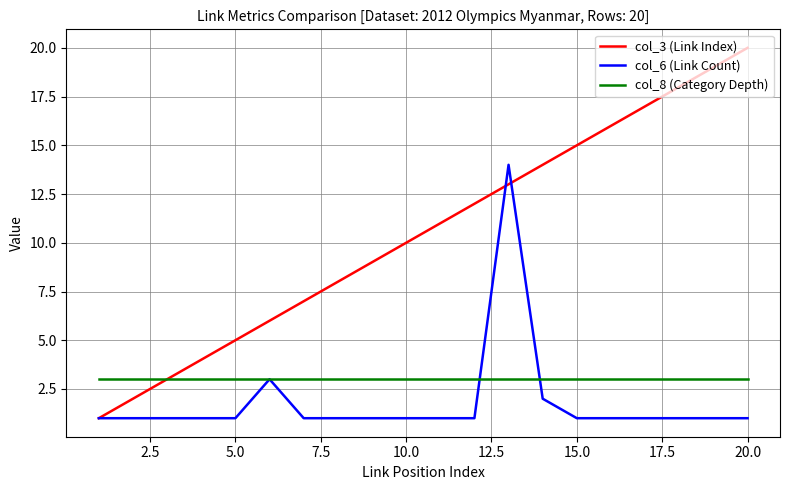

Rank the series by their maximum value, from lowest to highest.

col_8 (Category Depth), col_6 (Link Count), col_3 (Link Index)